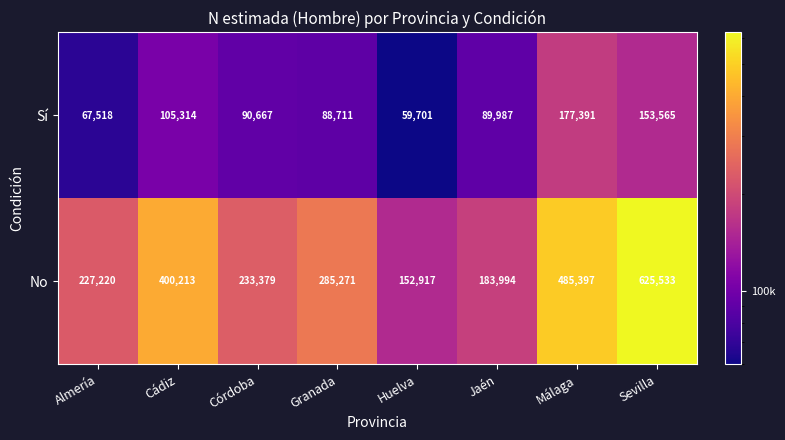

Where is No nearest to the value 389225?

Cádiz